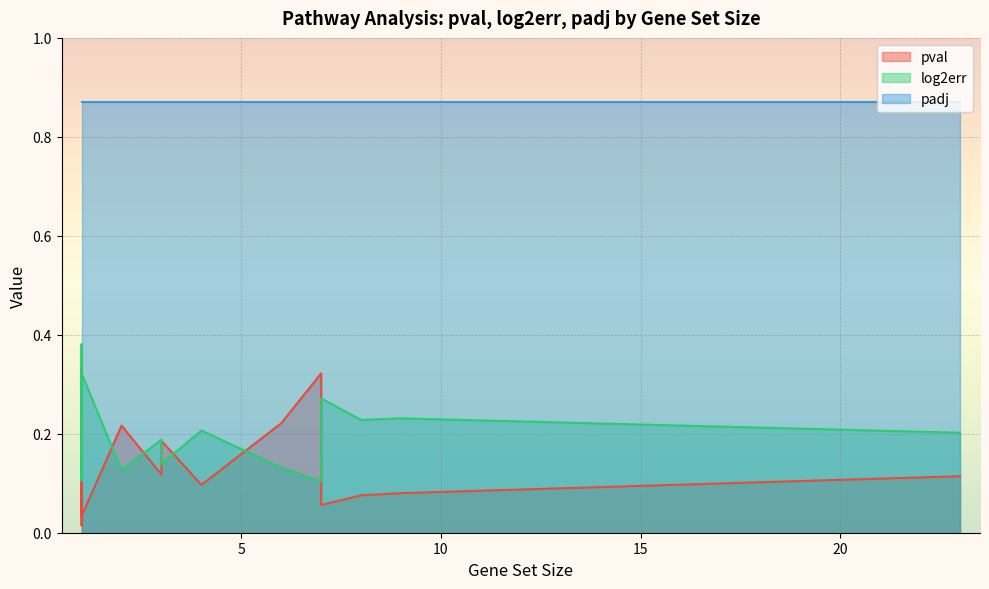

True or false: pval and padj cross at least once.

False